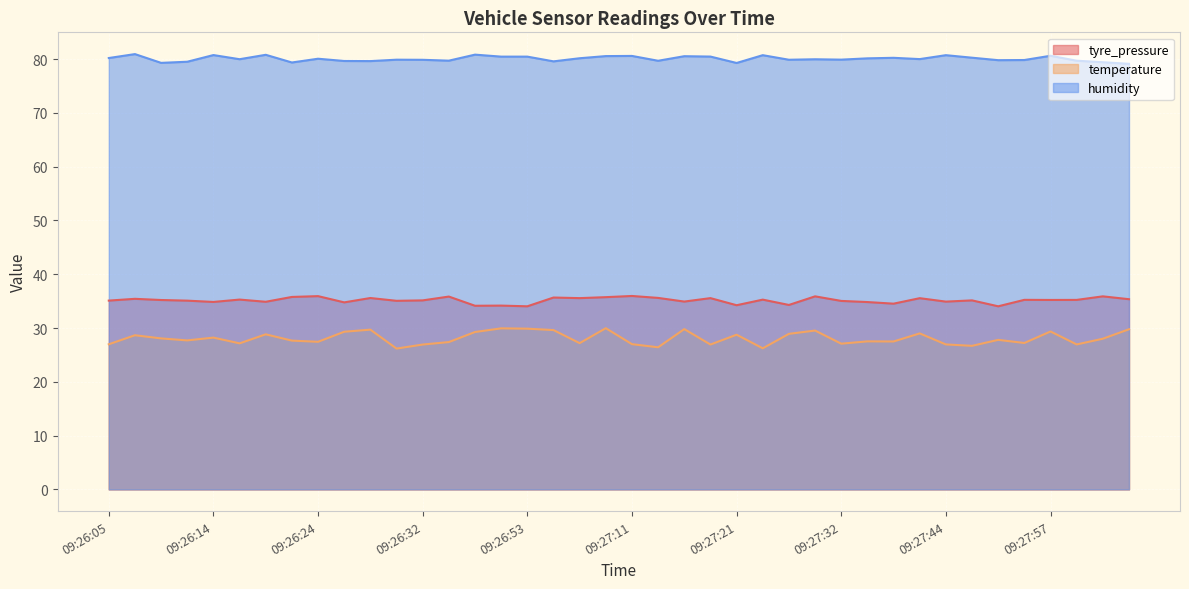

What is the difference between the maximum and second lowest values in the tyre_pressure series?

1.9